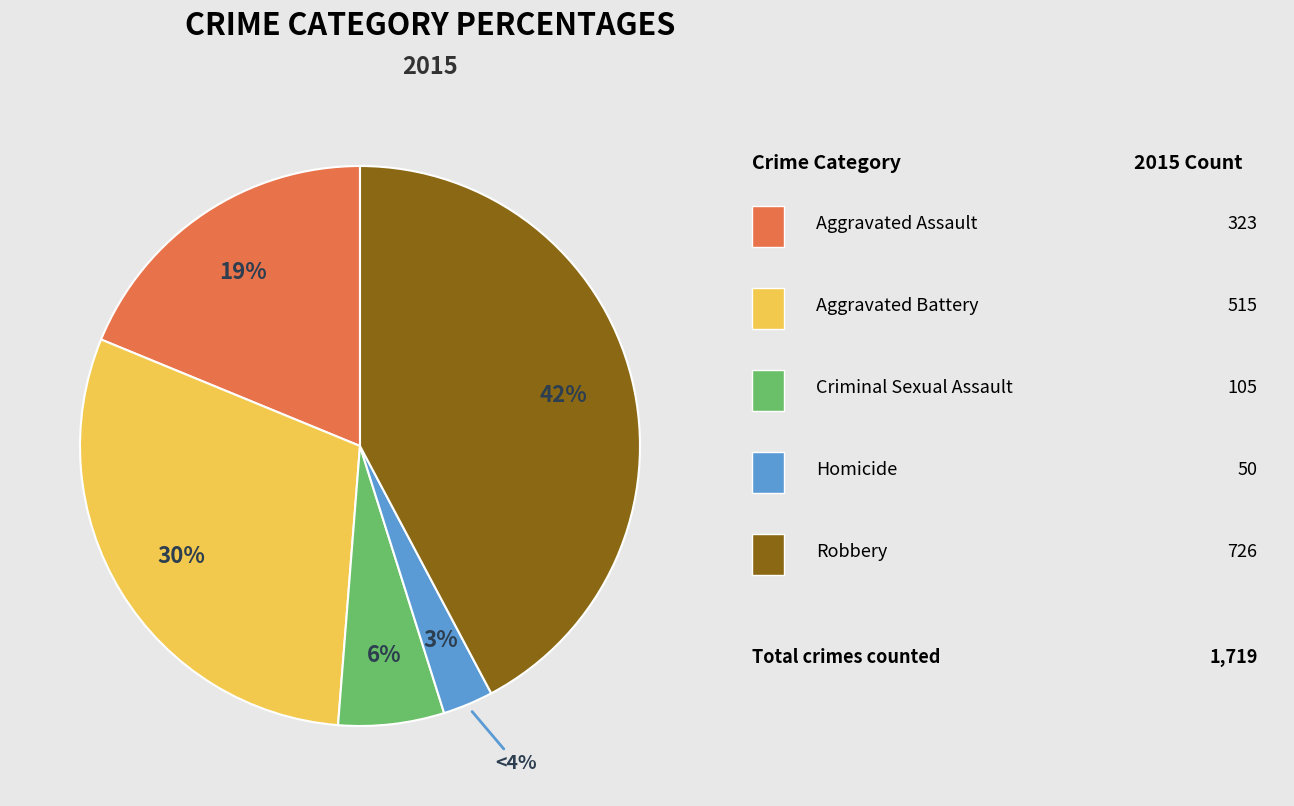

Approximately how many times larger is the value at Homicide compared to Aggravated Assault?

0.2